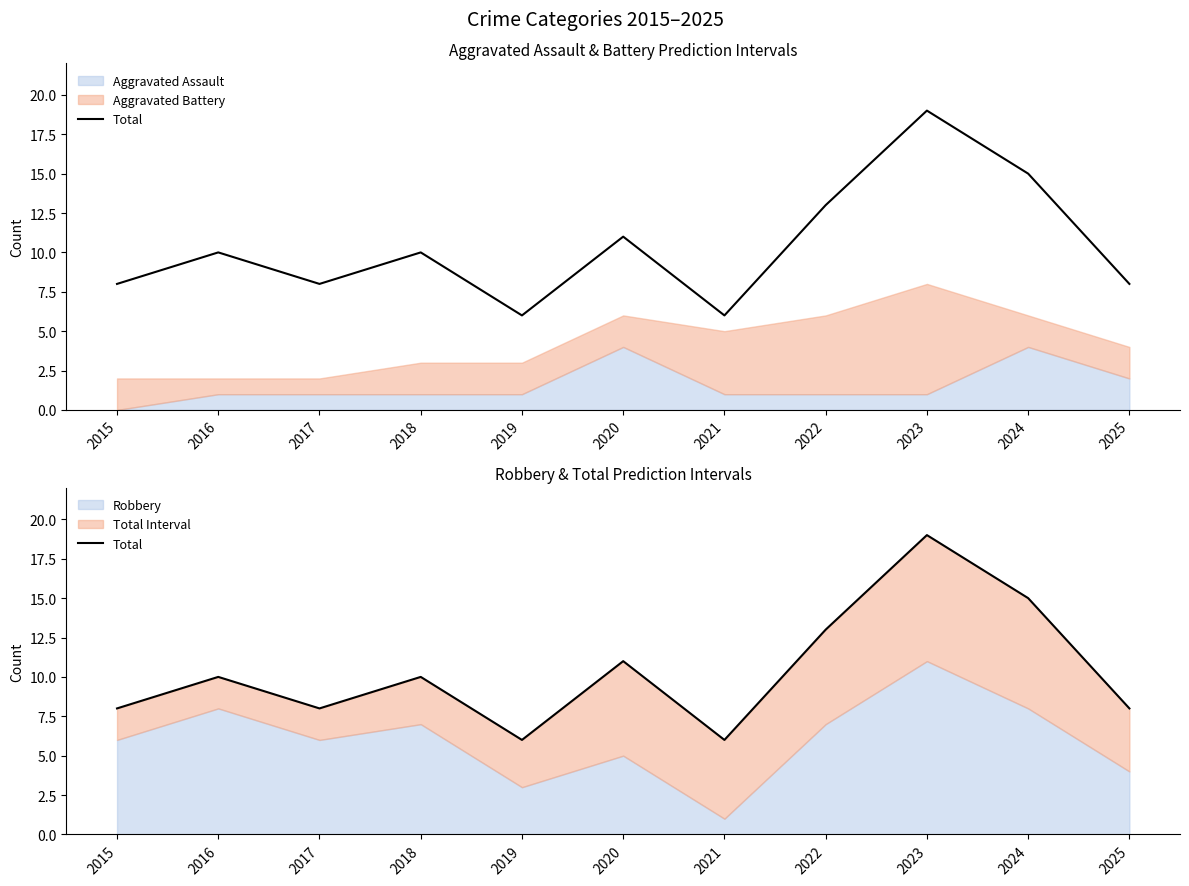

Does the chart display data point markers on the line(s)?

No